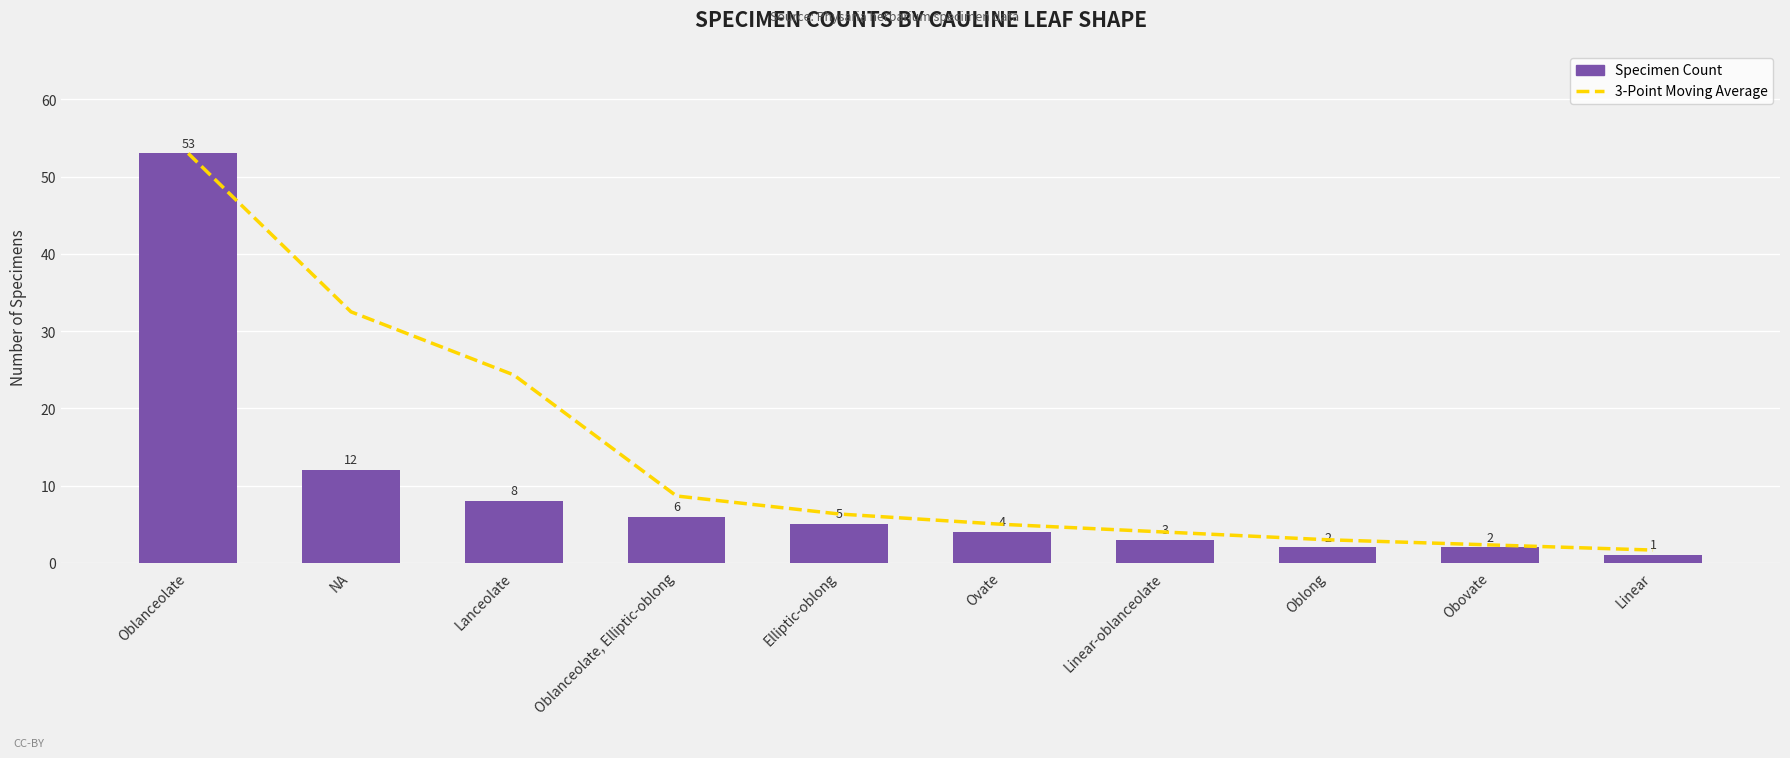

The value of Specimen Count at Obovate is 2.0. True or false?

True